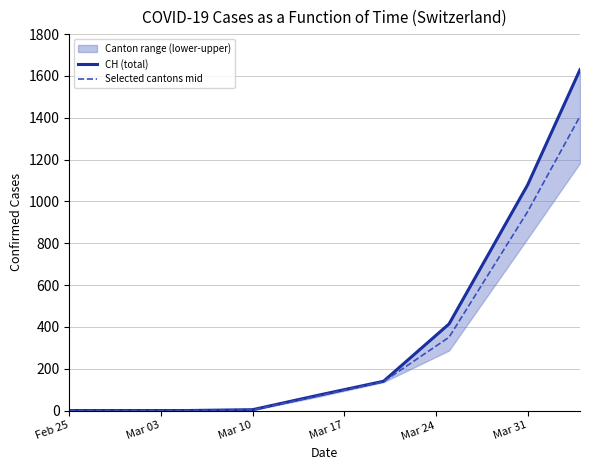

Which category has the lowest value in the CH (total) series?

Feb 25